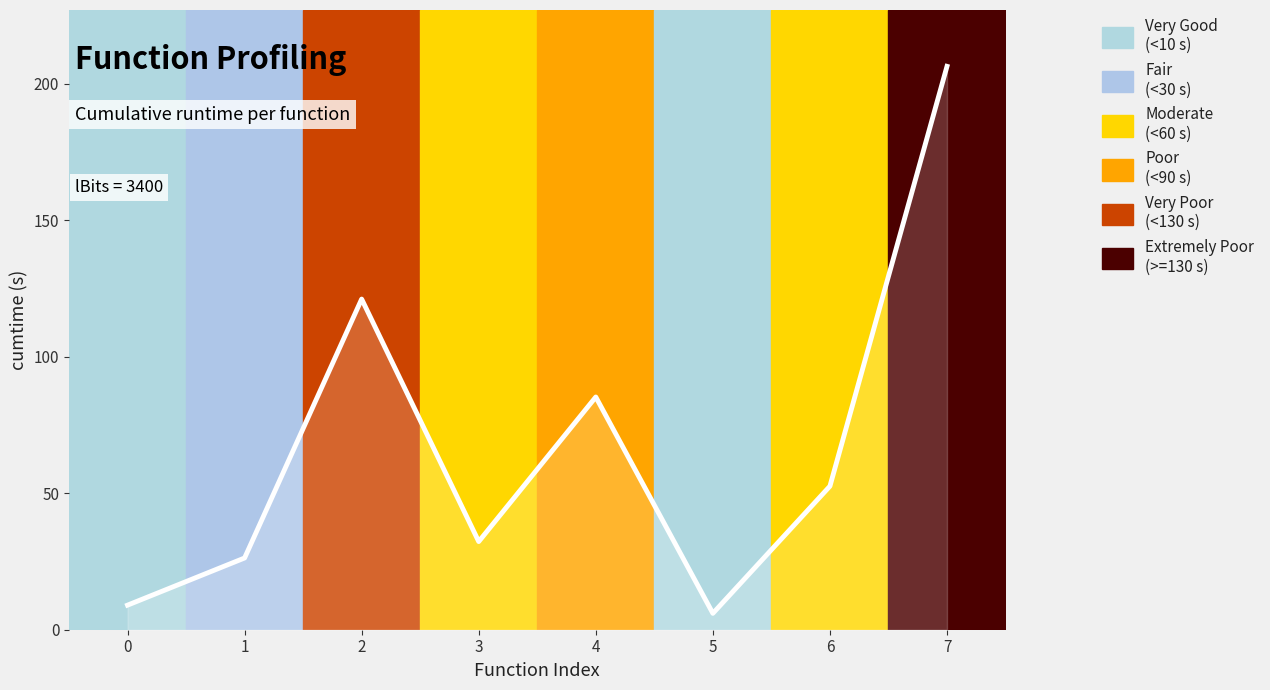

How many values exceed 52?

4